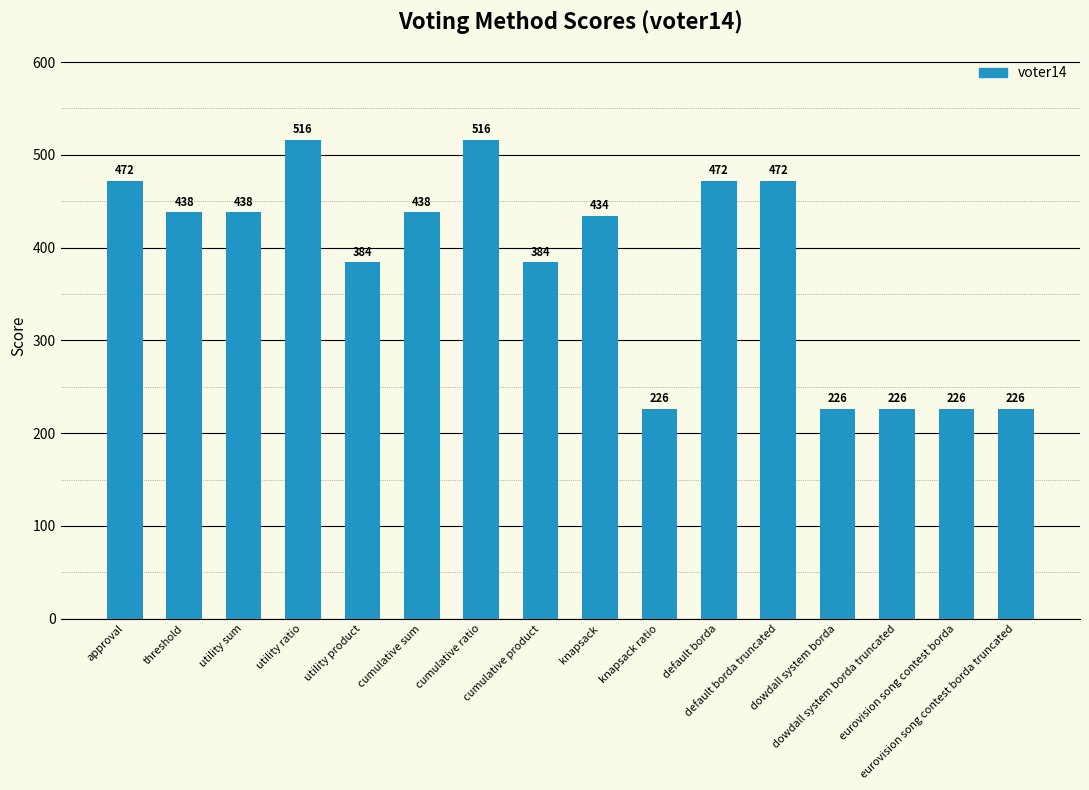

How many distinct data groups are displayed?

1